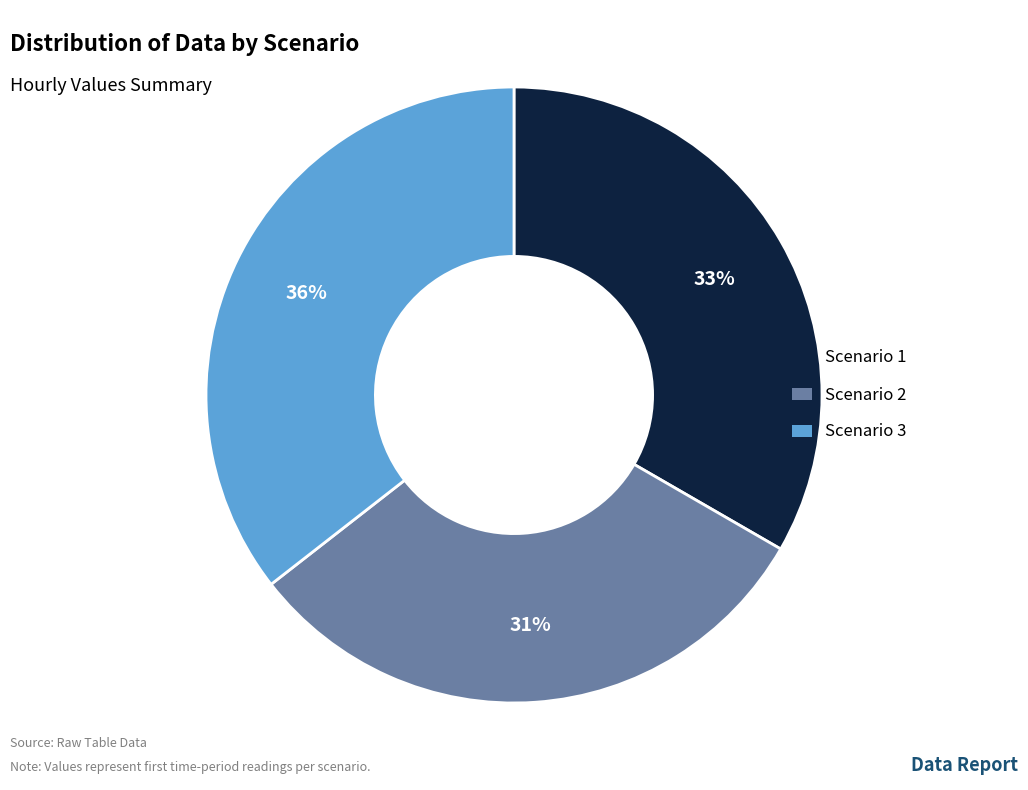

Rank the categories by value from lowest to highest.

Scenario 2, Scenario 1, Scenario 3